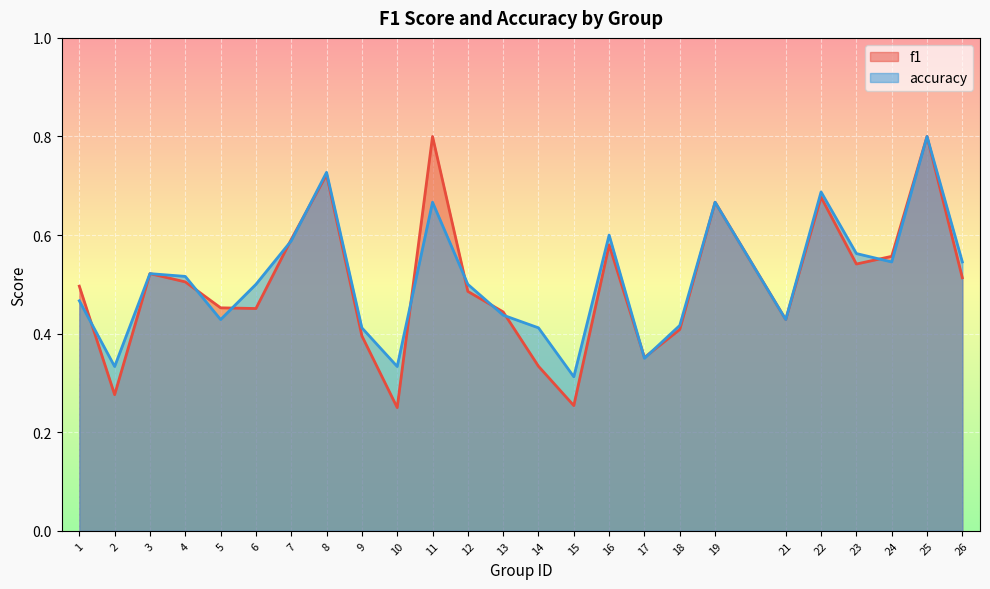

Which category has the highest value across all series?

11